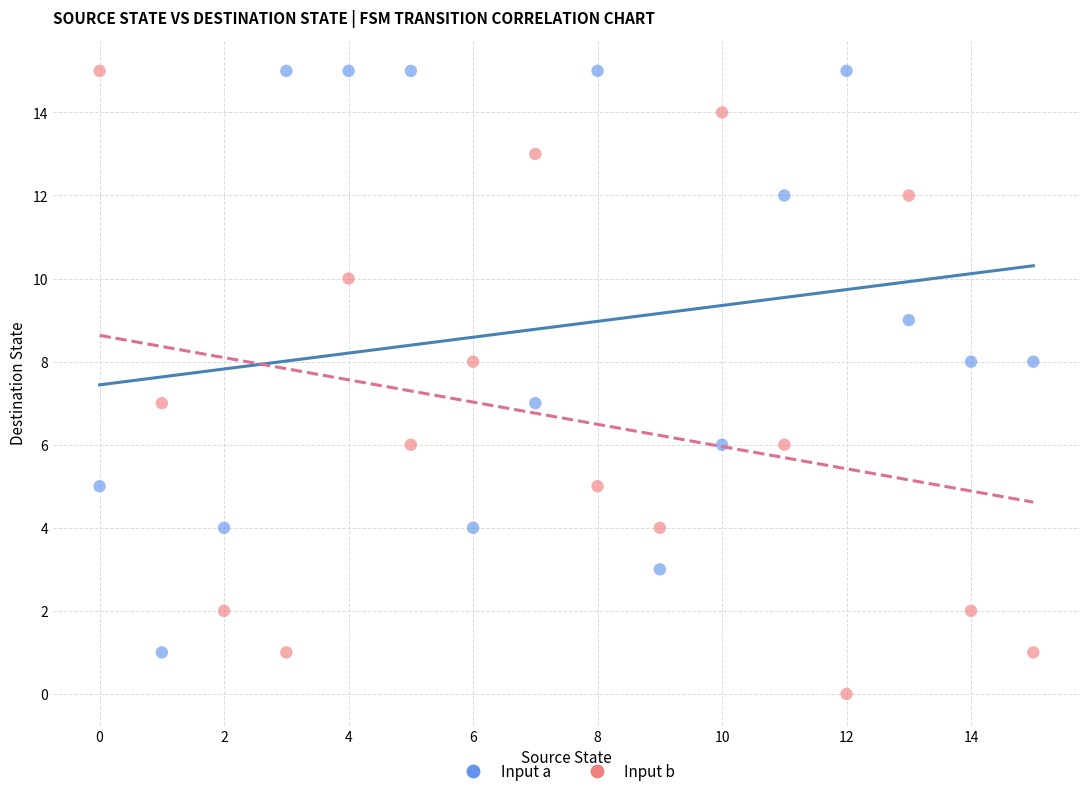

Which series has the largest Y range (max minus min)?

Input b